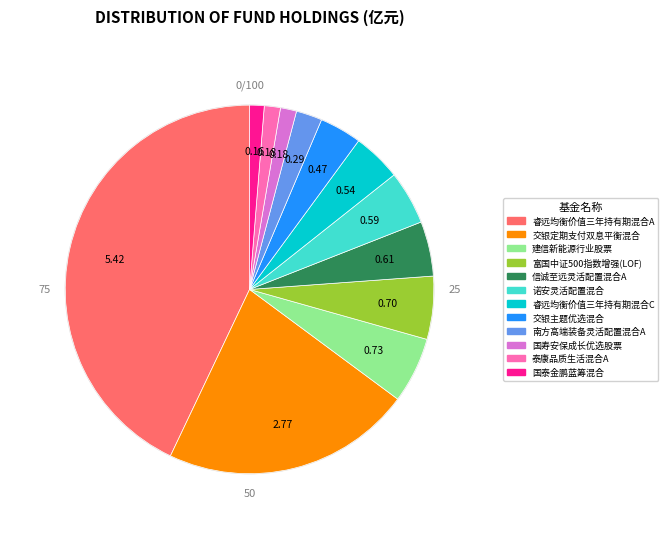

Which category has the biggest portion of the pie?

睿远均衡价值三年持有期混合A